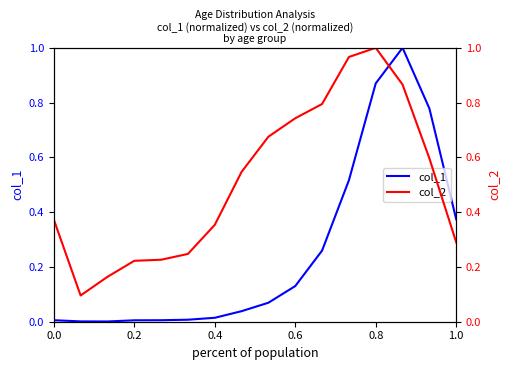

True or false: col_1 has more than 2 interior local peaks.

False